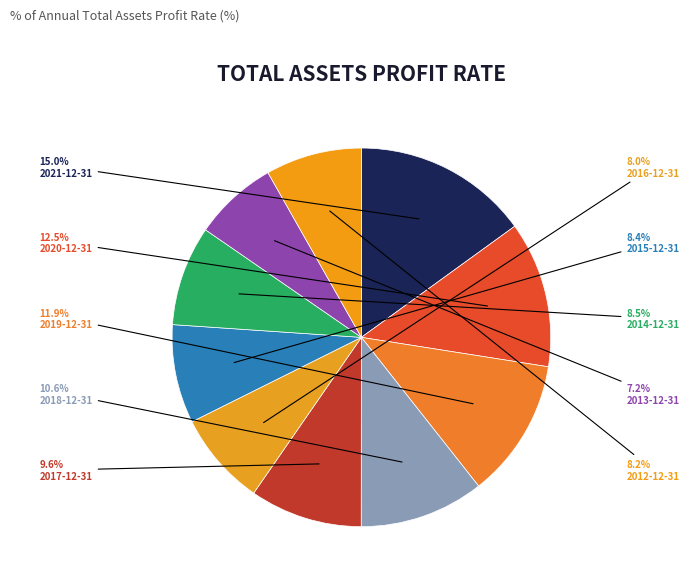

True or false: 2015-12-31 accounts for 8% of the total.

True